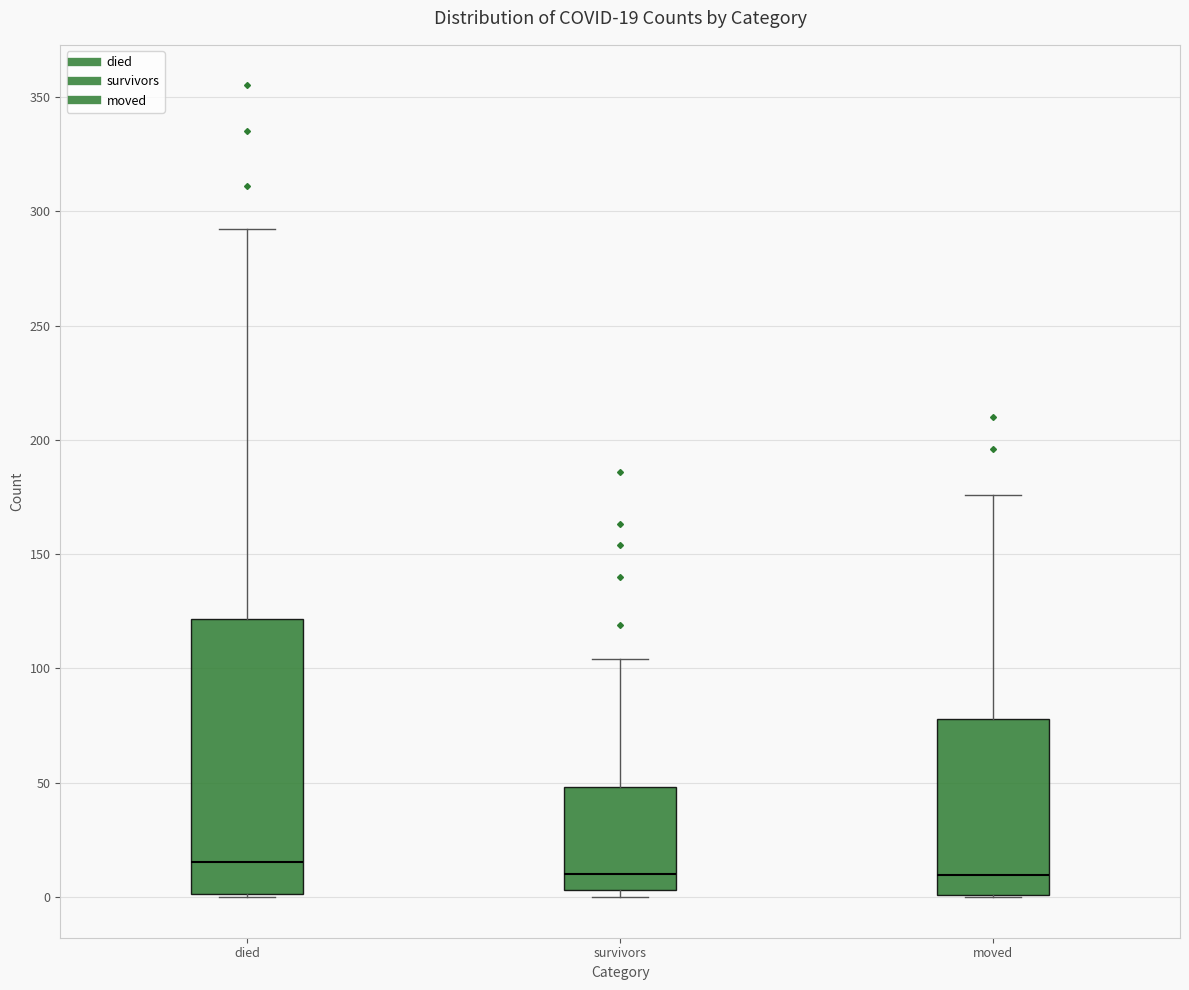

Which box has the highest median line?

died